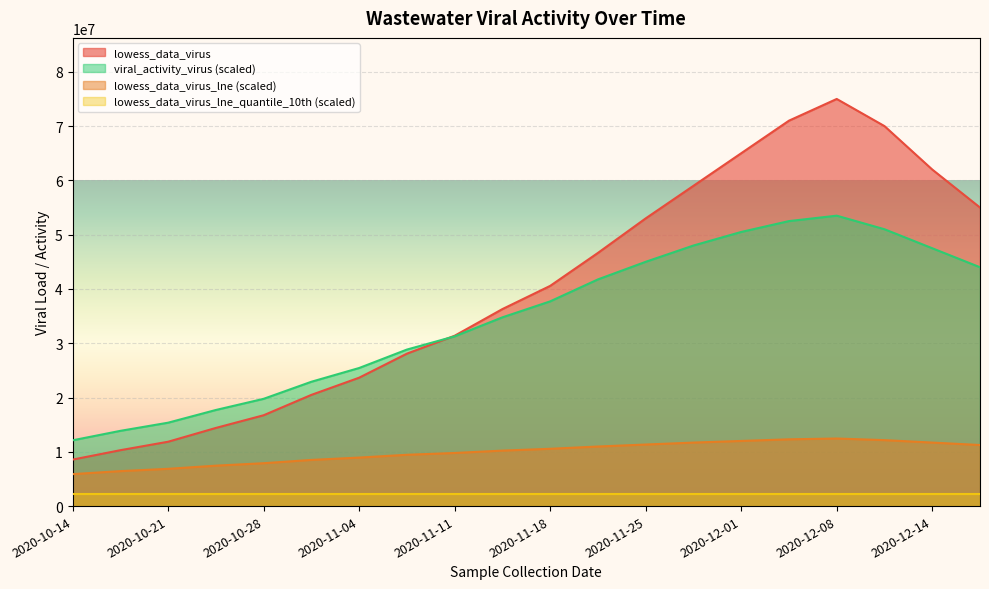

What is the greatest value displayed?

75000000.0